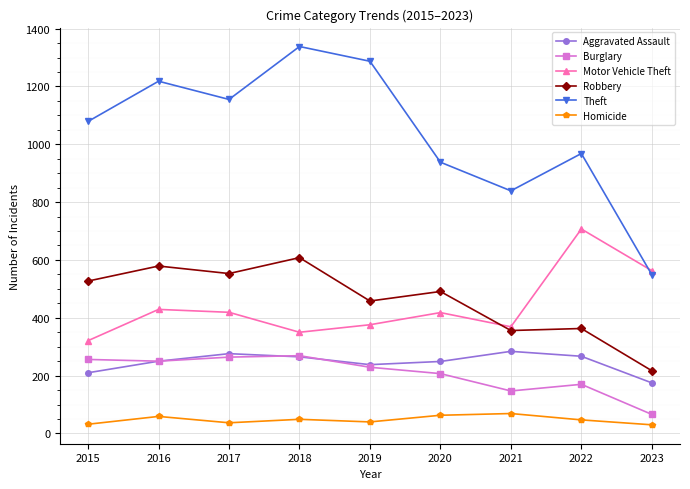

How many lines are shown in the chart?

6